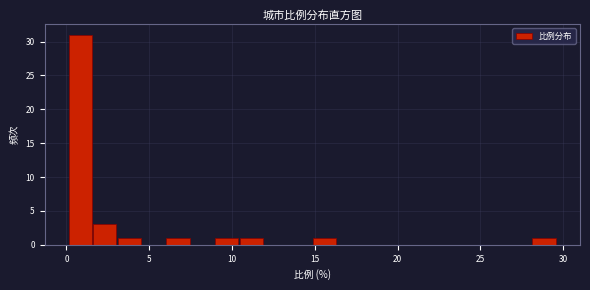

Read against the x-axis, roughly where is the centre of the tallest bar?

1.0